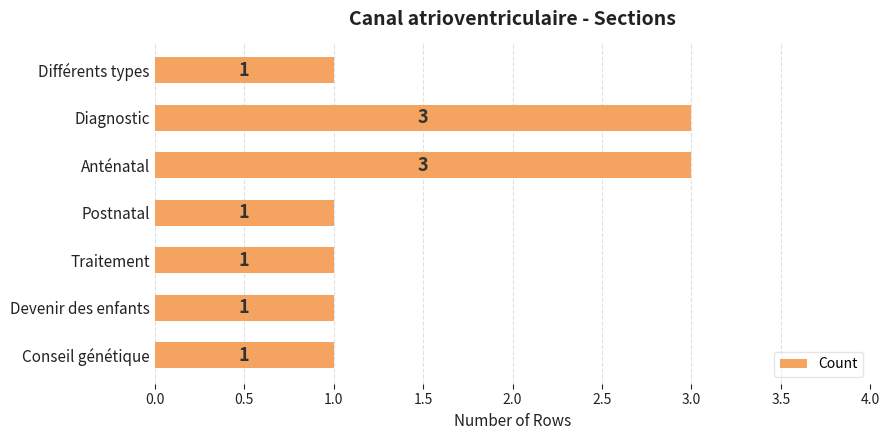

How many bars are there in total?

7